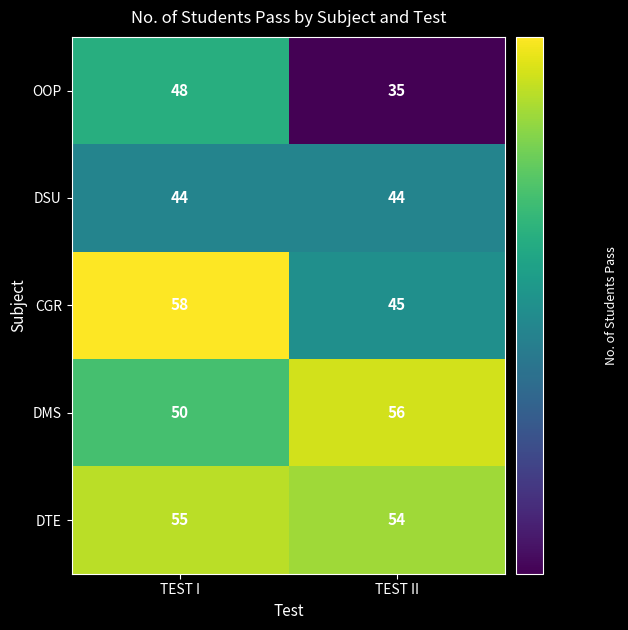

Which series has the largest total across all categories?

DTE